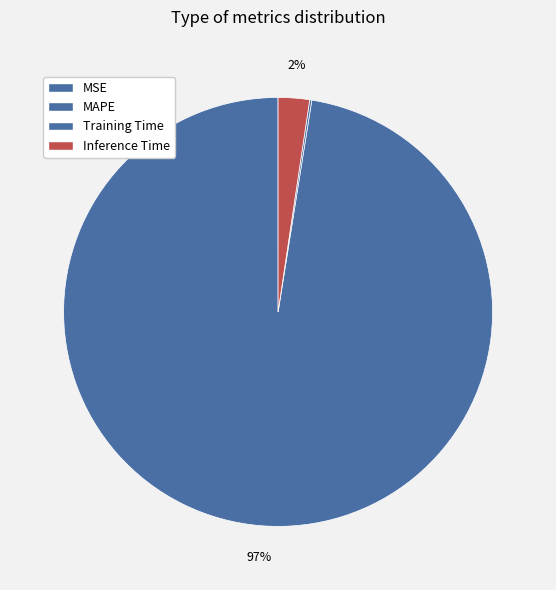

Which slice is the largest?

MAPE